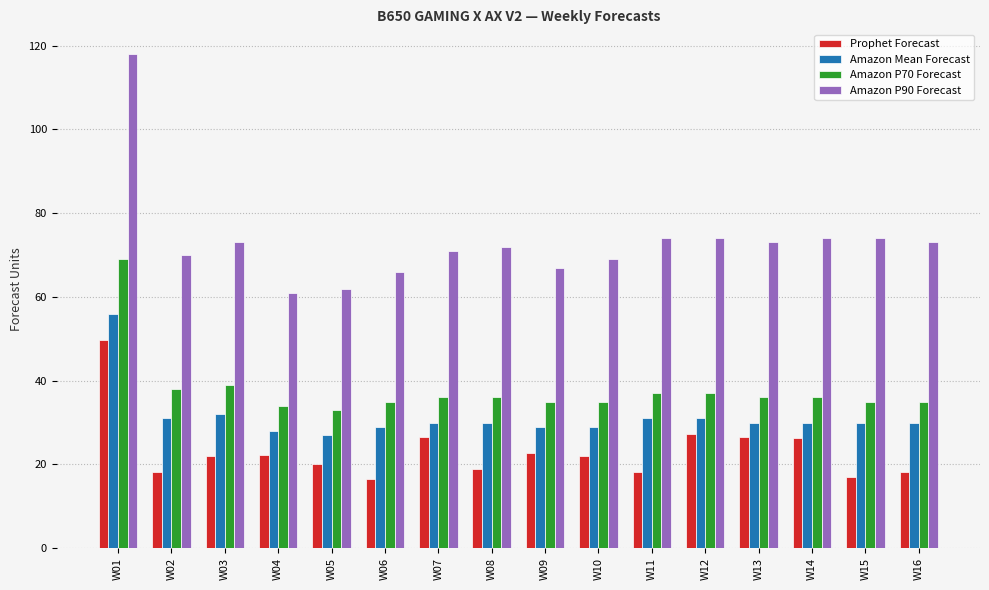

How many data points in Amazon P90 Forecast are less than 73?

8